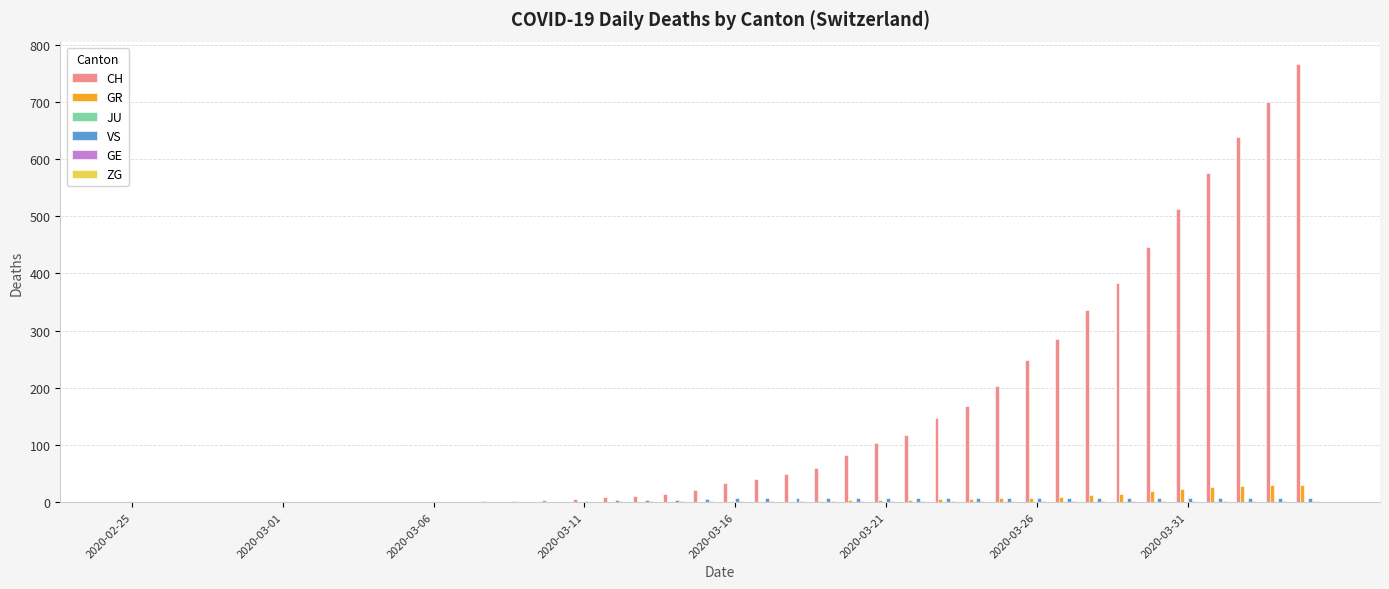

What is the highest value of the CH series?

767